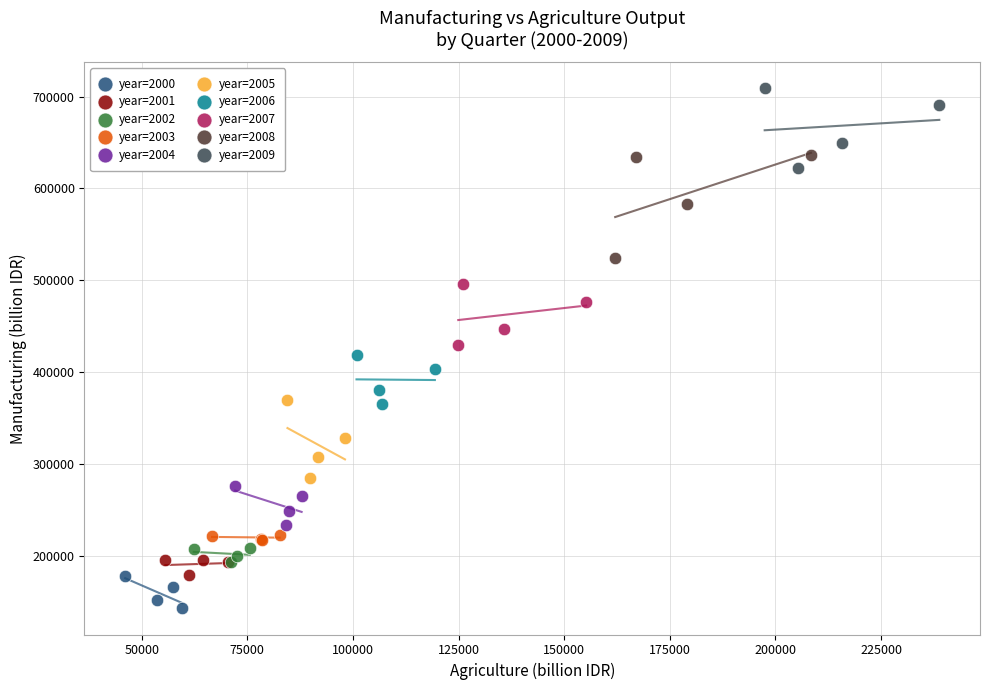

Which series has the largest Y range (max minus min)?

year=2008